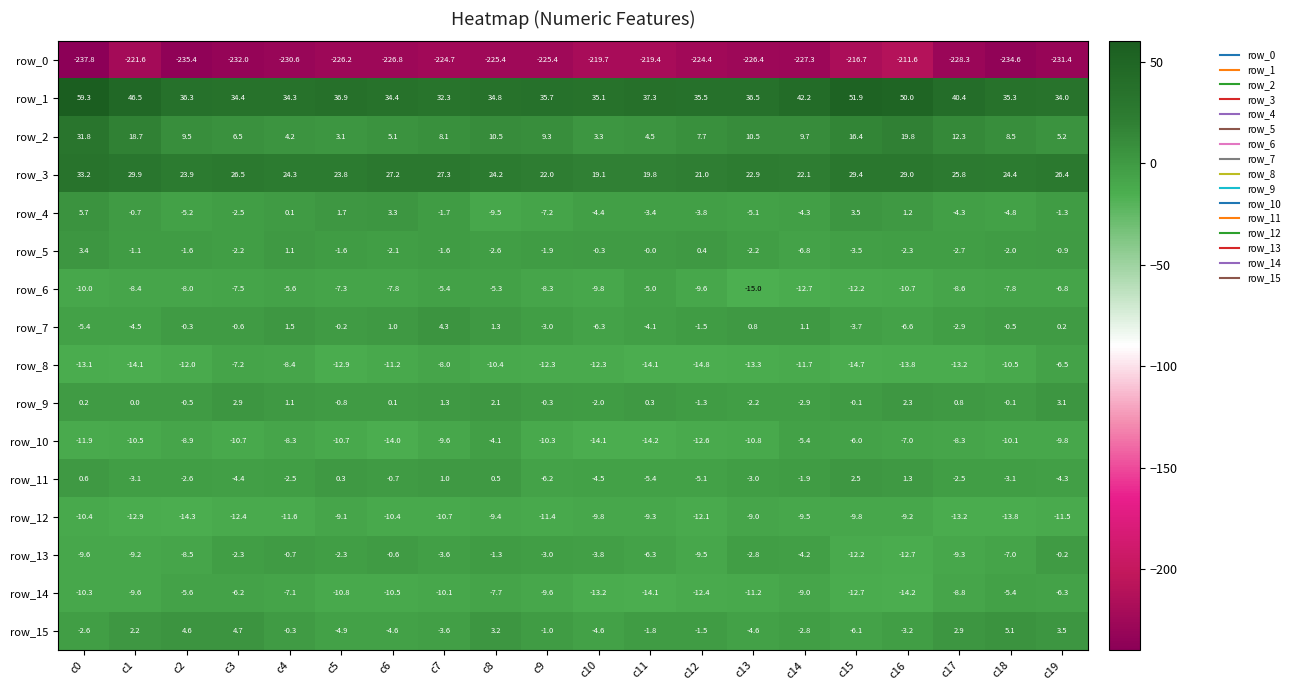

Which series has the largest range (max minus min)?

row_2